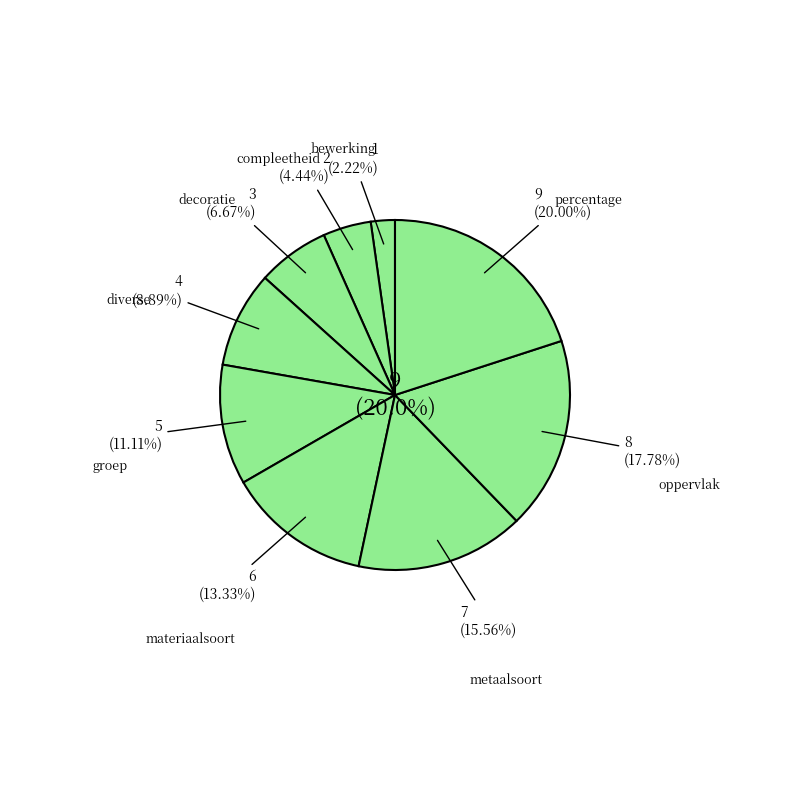

Count the number of slices in the pie.

9